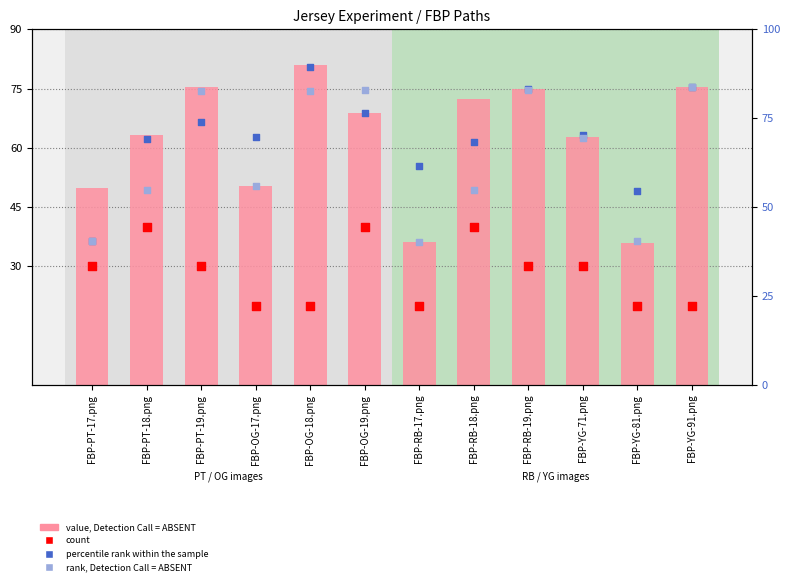

What are all the series names shown in the legend?

value, Detection Call = ABSENT, count, percentile rank within the sample, rank, Detection Call = ABSENT